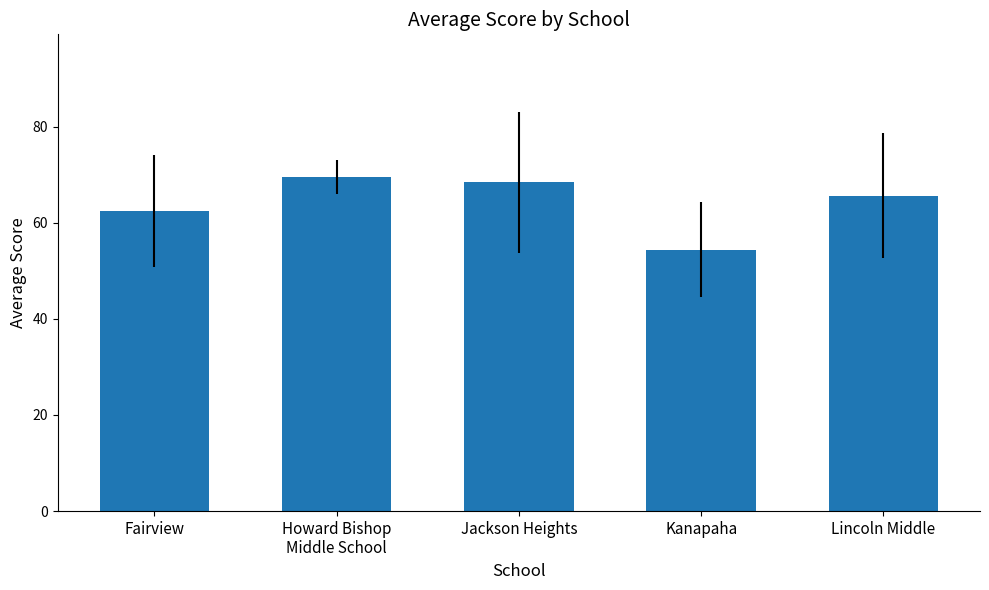

Which label corresponds to the smallest value in the chart?

Kanapaha